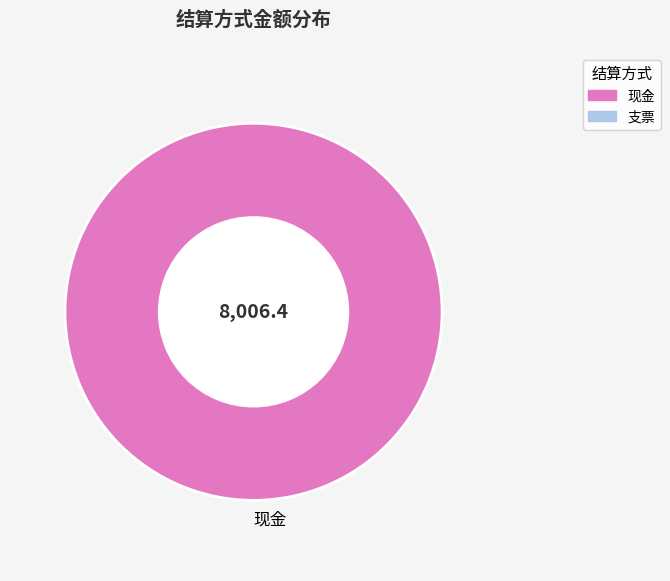

Is it true that 现金 is 100% of the pie?

True